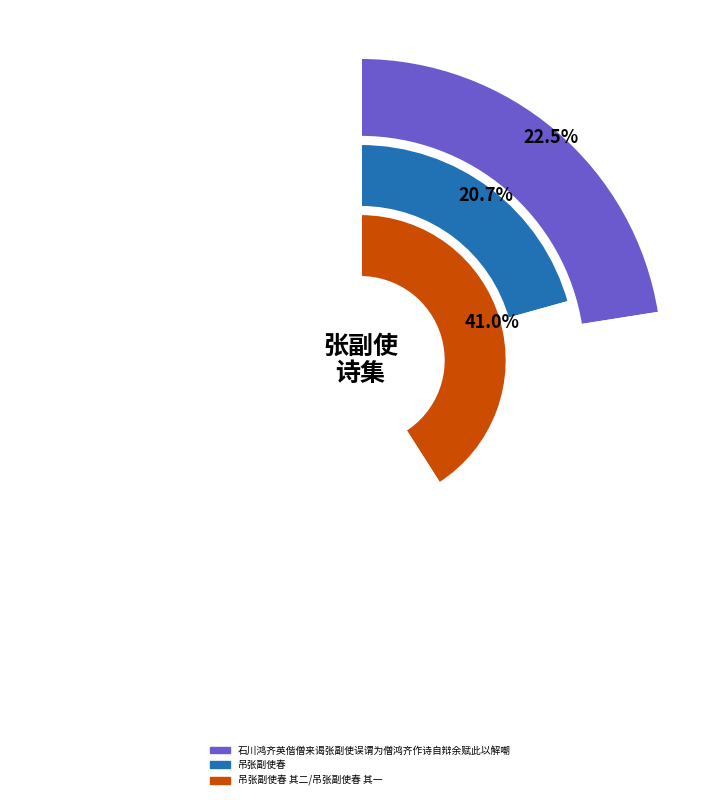

True or false: 送张副使赴四川宪司 accounts for 1% of the total.

False